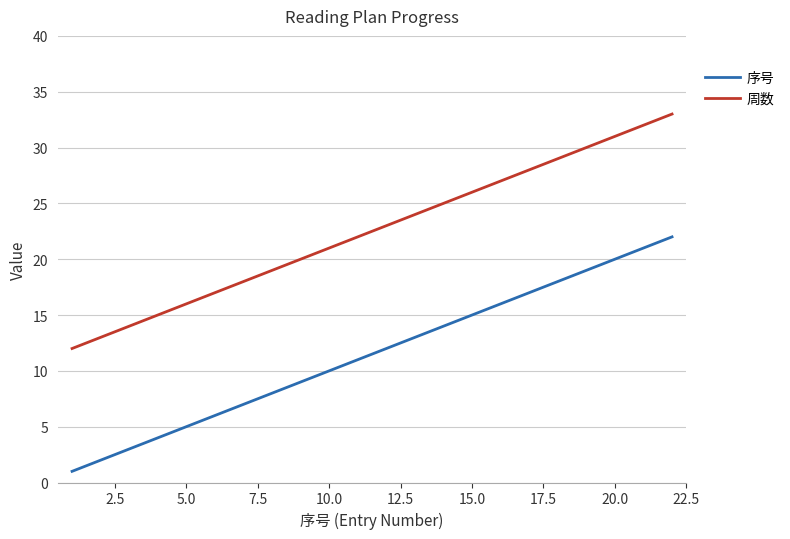

Rank the series by their average value, from highest to lowest.

周数, 序号